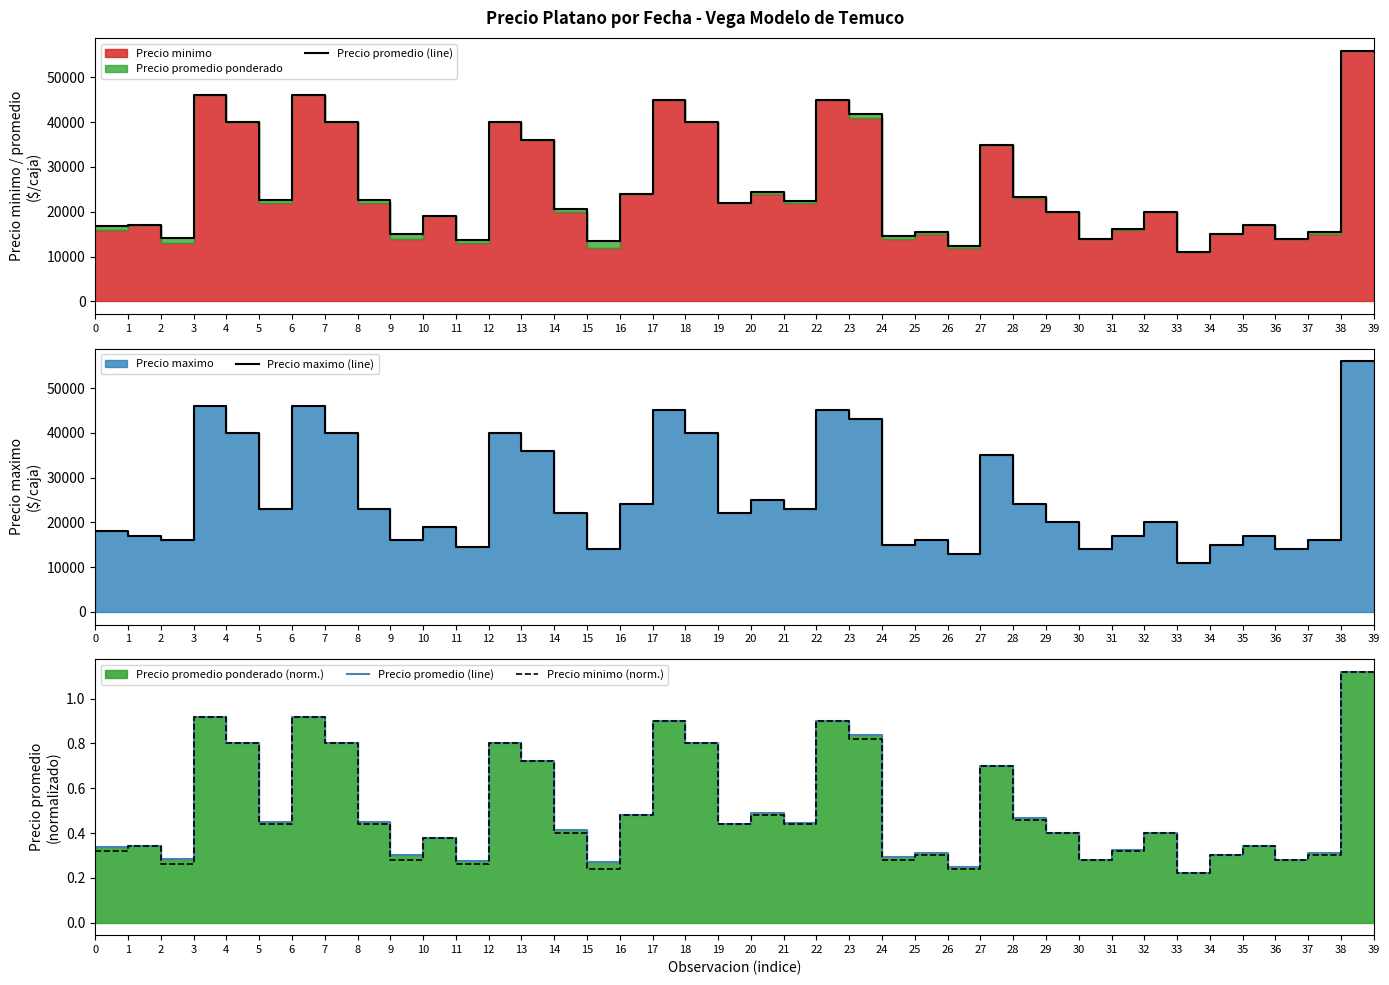

In Precio promedio (line), how many points are lower than both neighbors (excluding endpoints)?

12